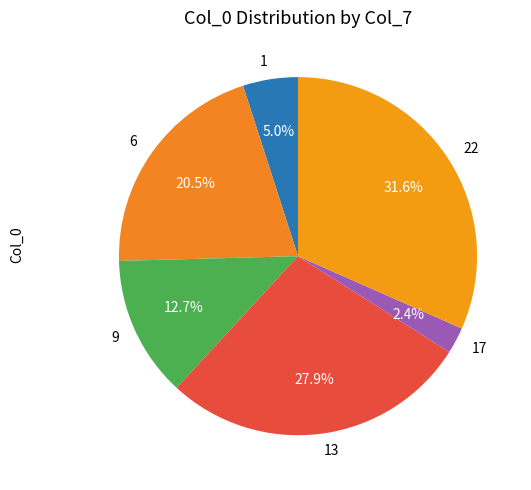

What is the largest slice in the pie chart?

22